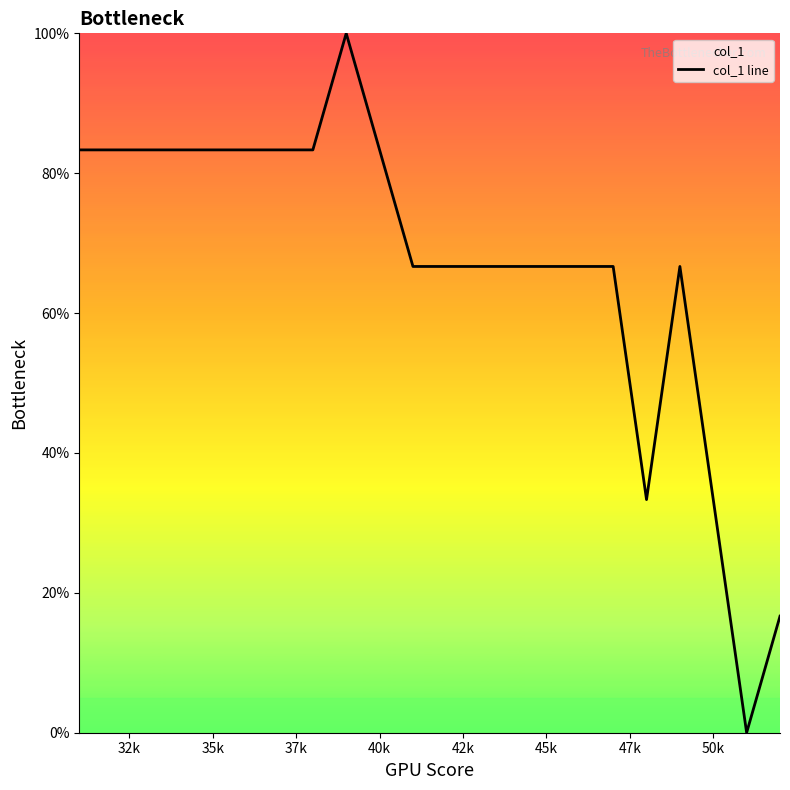

Is it true that the value at 40k is 127.1?

False